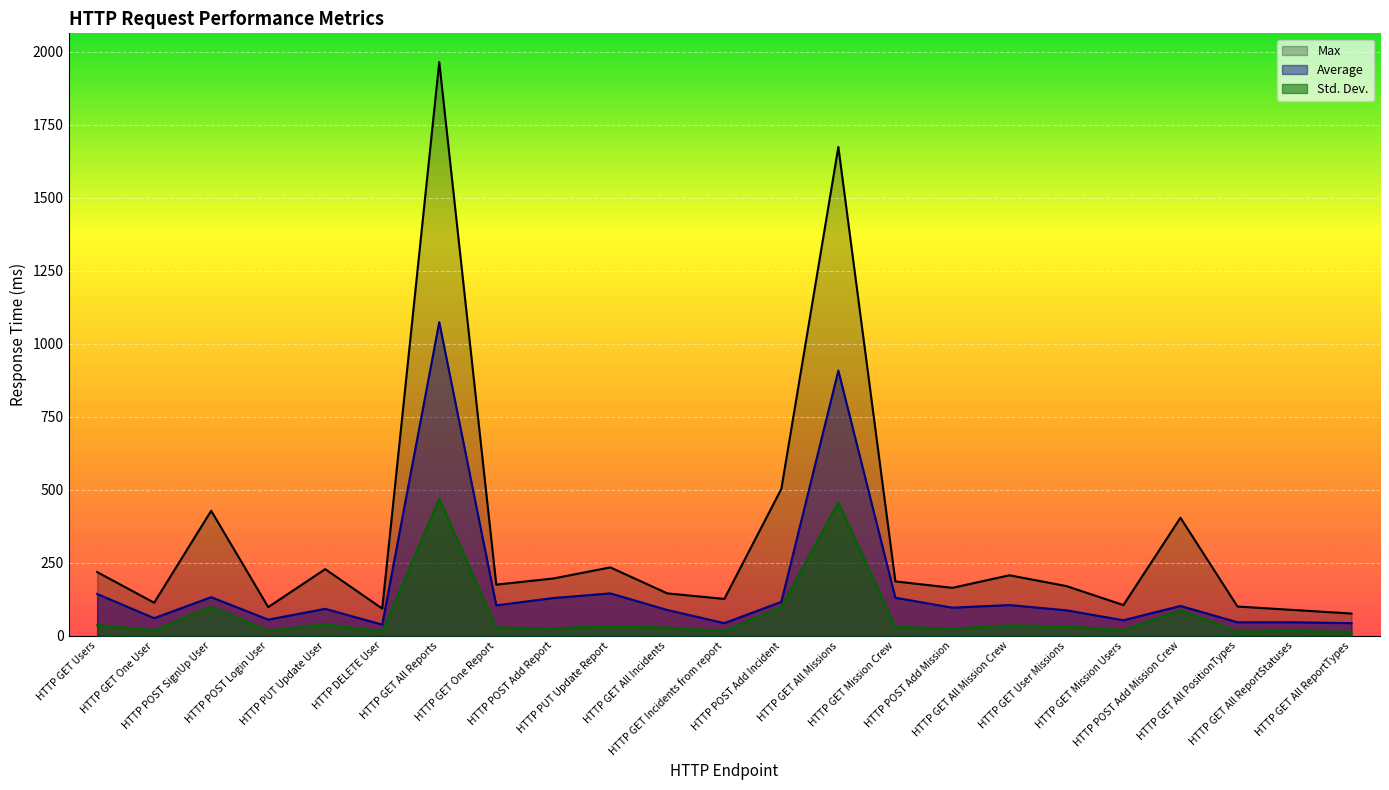

True or false: Average and Std. Dev. intersect in this chart.

False